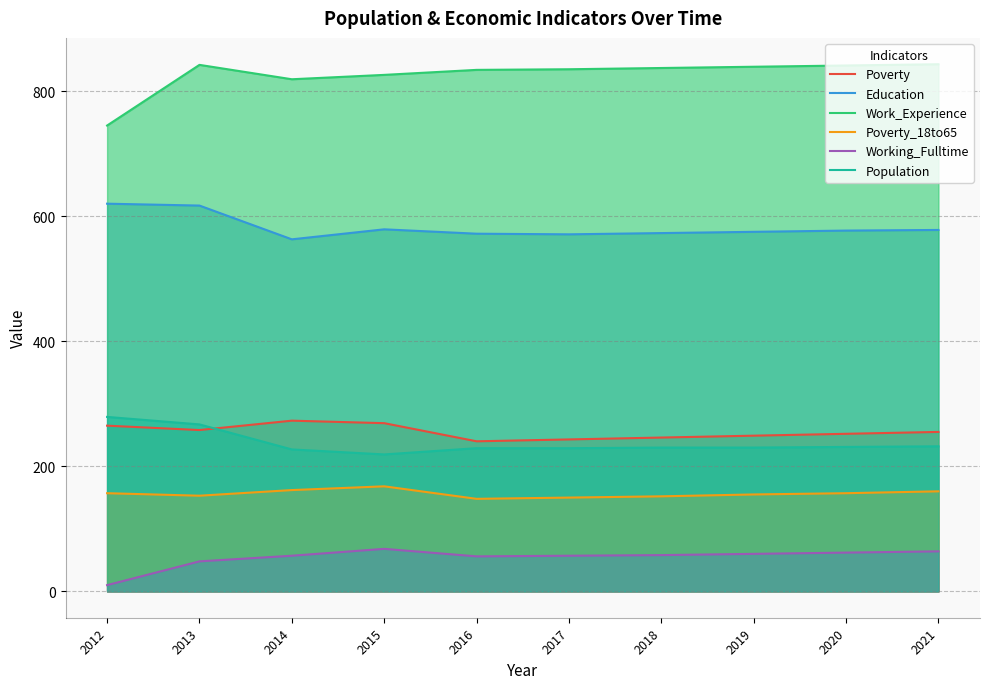

What are all the series names shown in the legend?

Poverty, Education, Work_Experience, Poverty_18to65, Working_Fulltime, Population